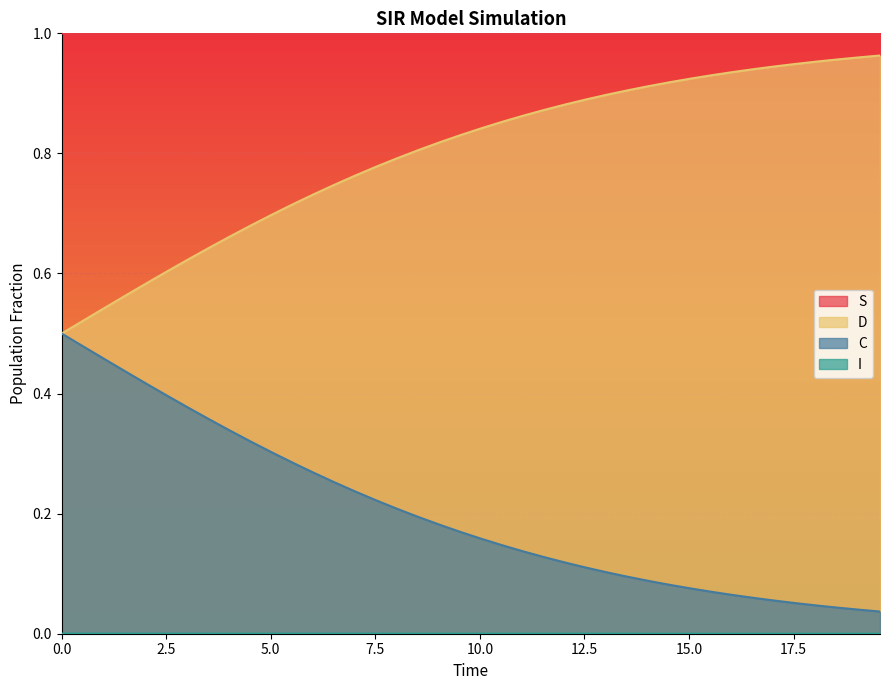

What is the value of the D point at the 32nd from the left?

0.1